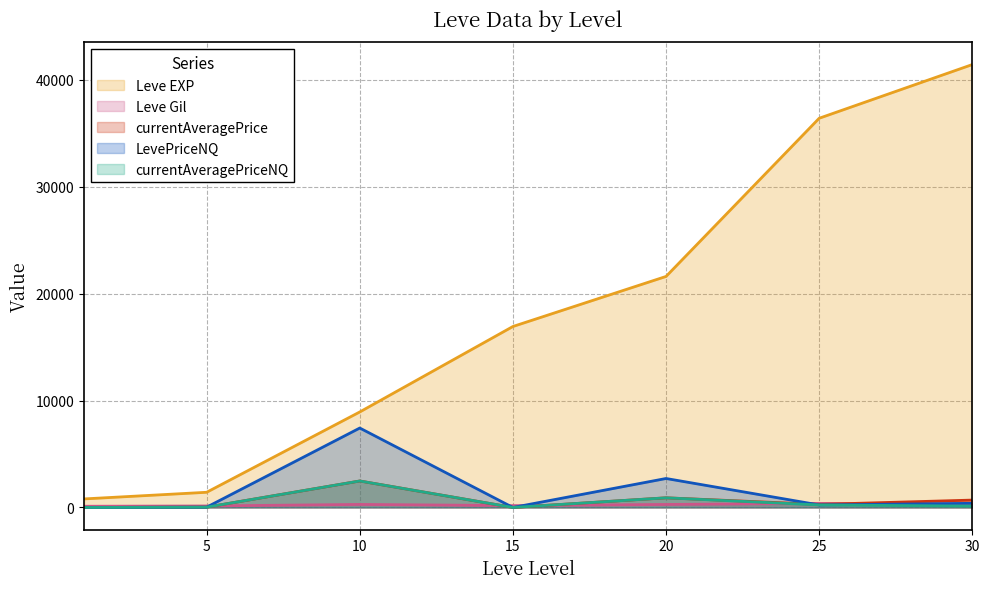

The value of LevePriceNQ at 10 is 7426.6. True or false?

True